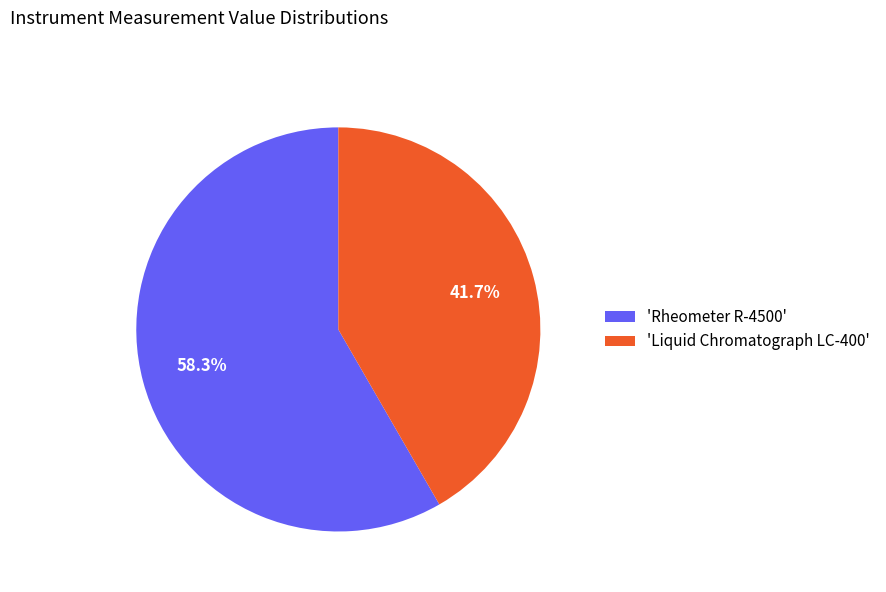

To the nearest percent, what is the difference between the largest and smallest slice percentages?

17%